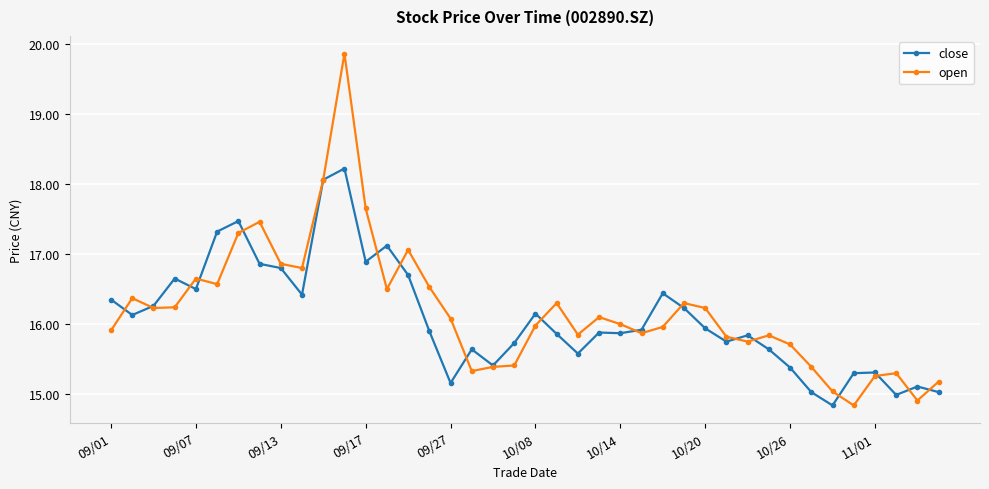

Rank the series by their maximum value, from lowest to highest.

close, open